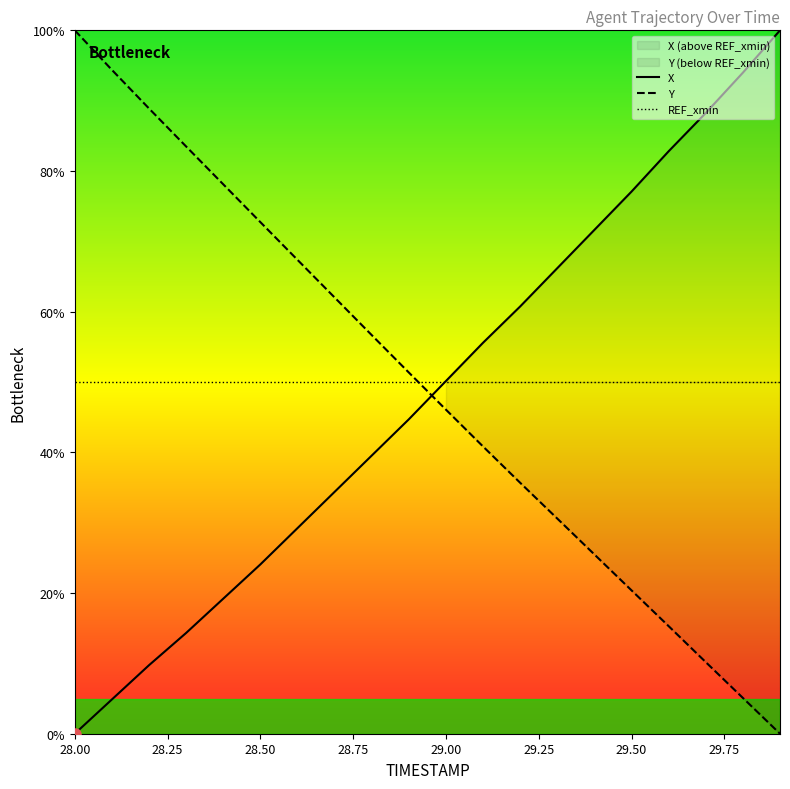

What is the total value across all series at 28.2?

98.6